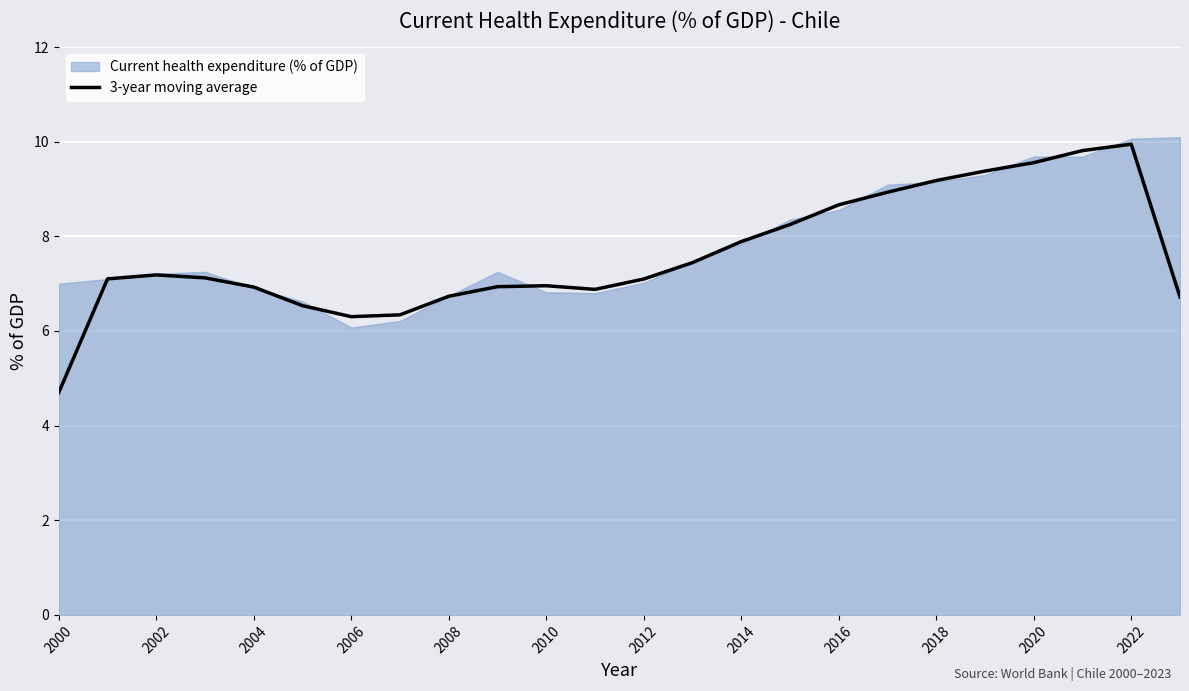

Is it true that 3-year moving average equals 4.0 at 2010?

False